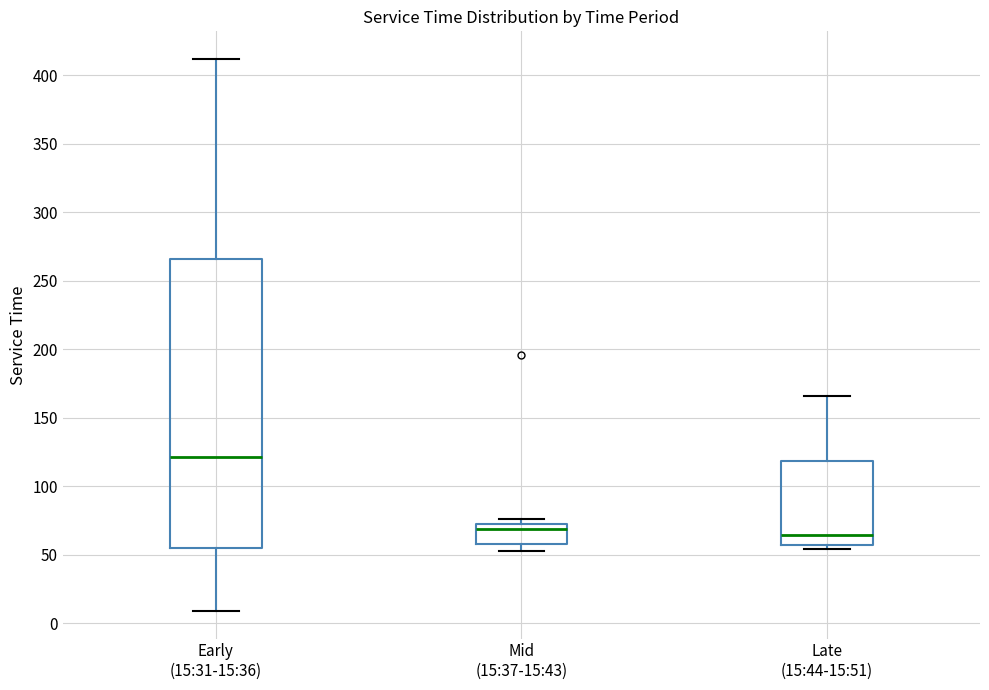

Reading left to right, read every box against the y-axis: the position of its median line, the range the box covers, and the ends of its whiskers. The values are not printed on the chart, so give them approximately, as read against the axis.

Early (15:31-15:36): median 120, box 55 to 265, whiskers 10 to 410
Mid (15:37-15:43): median 70, box 60 to 75, whiskers 55 to 75 (just above the box's upper edge)
Late (15:44-15:51): median 65, box 55 to 120, whiskers 55 (just below the box's lower edge) to 165